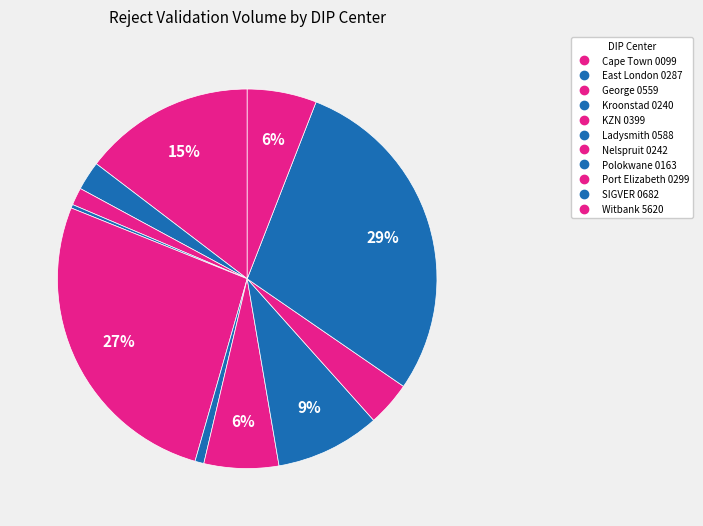

Rank the categories by value from lowest to highest.

Kroonstad 0240, Ladysmith 0588, George 0559, East London 0287, Port Elizabeth 0299, Witbank 5620, Nelspruit 0242, Polokwane 0163, Cape Town 0099, KZN 0399, SIGVER 0682